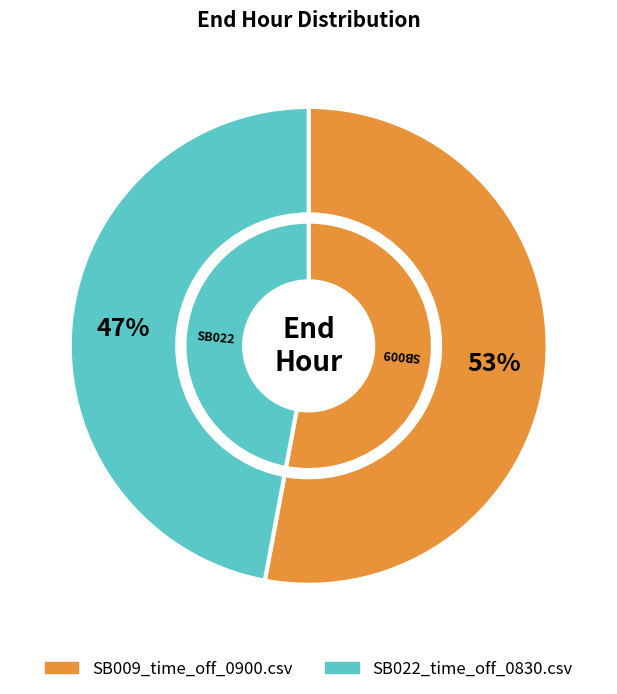

How much of the chart is everything except SB009_time_off_0900.csv?

47.1%